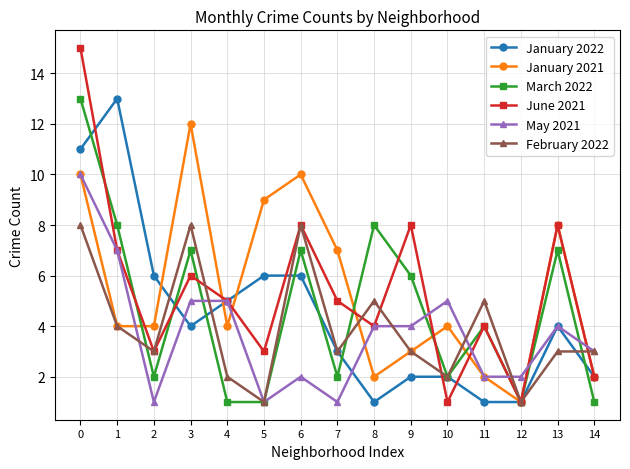

Between 4 and 13, which series saw the biggest shift?

March 2022